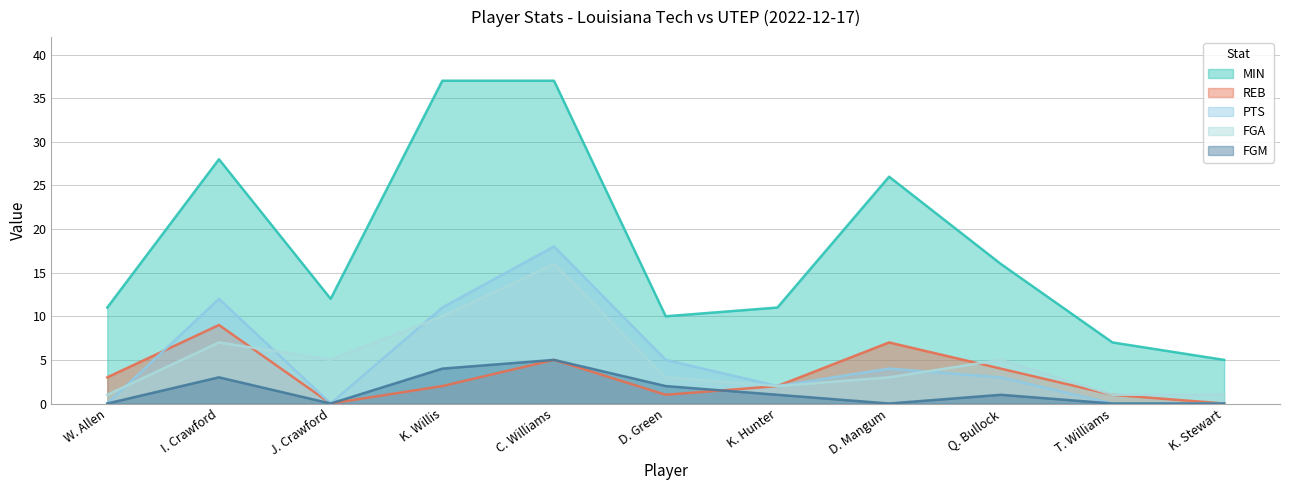

Rank the series at C. Williams from highest to lowest value.

MIN, PTS, FGA, REB, FGM